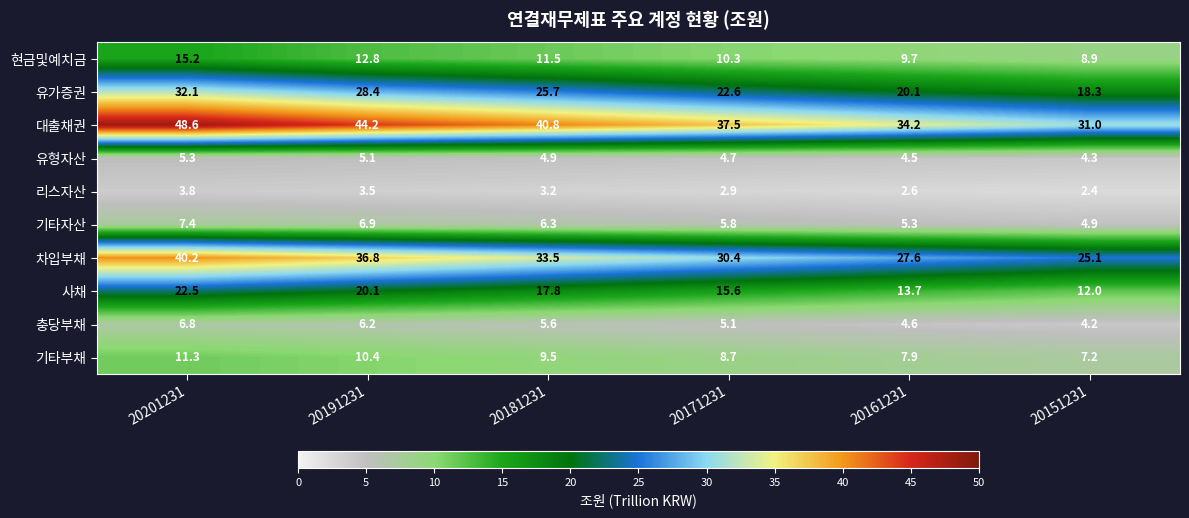

The 리스자산 series shows 5.3 at 20201231. True or false?

False